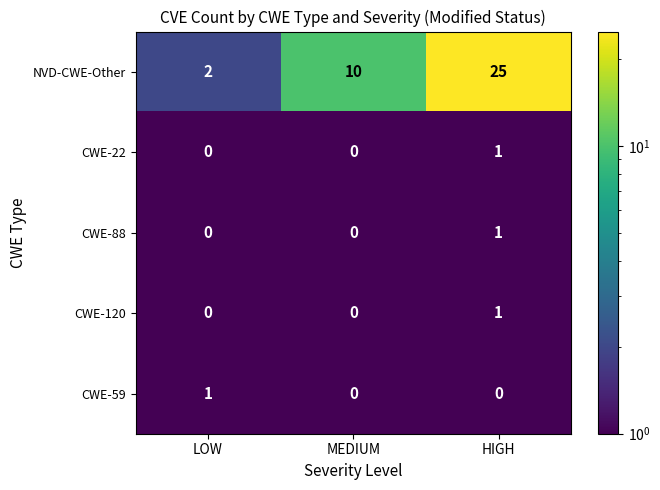

Is it true that CWE-120 equals 1 at LOW?

False